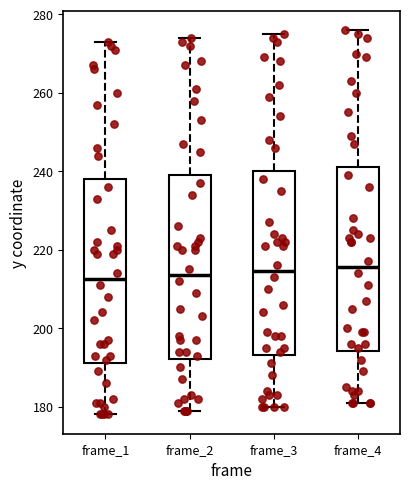

Reading left to right, read every box against the y-axis: the position of its median line, the range the box covers, and the ends of its whiskers. The values are not printed on the chart, so give them approximately, as read against the axis.

frame_1: median 212, box 192 to 238, whiskers 178 to 274
frame_2: median 214, box 192 to 240, whiskers 180 to 274
frame_3: median 214, box 194 to 240, whiskers 180 to 276
frame_4: median 216, box 194 to 242, whiskers 182 to 276